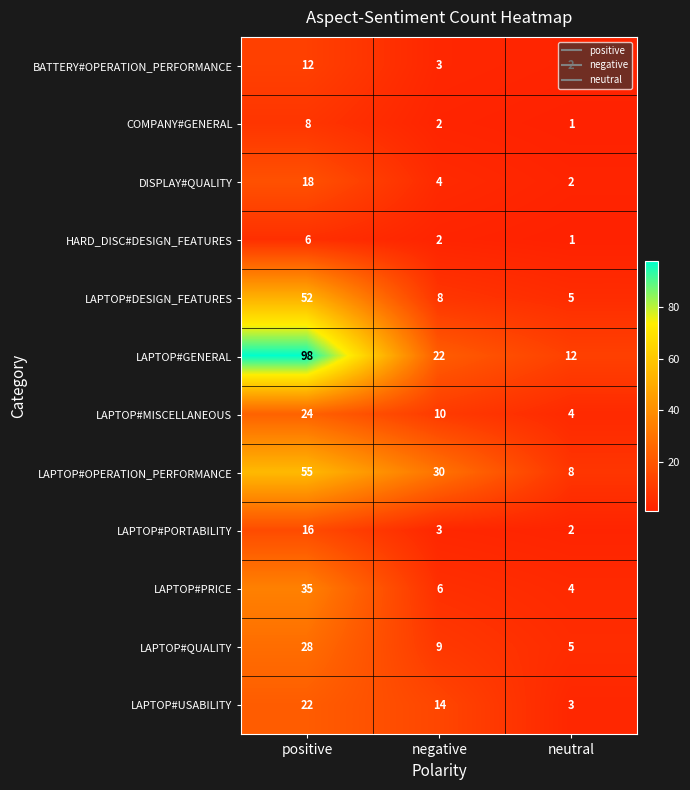

What is the spread (max minus min) of values at neutral?

11